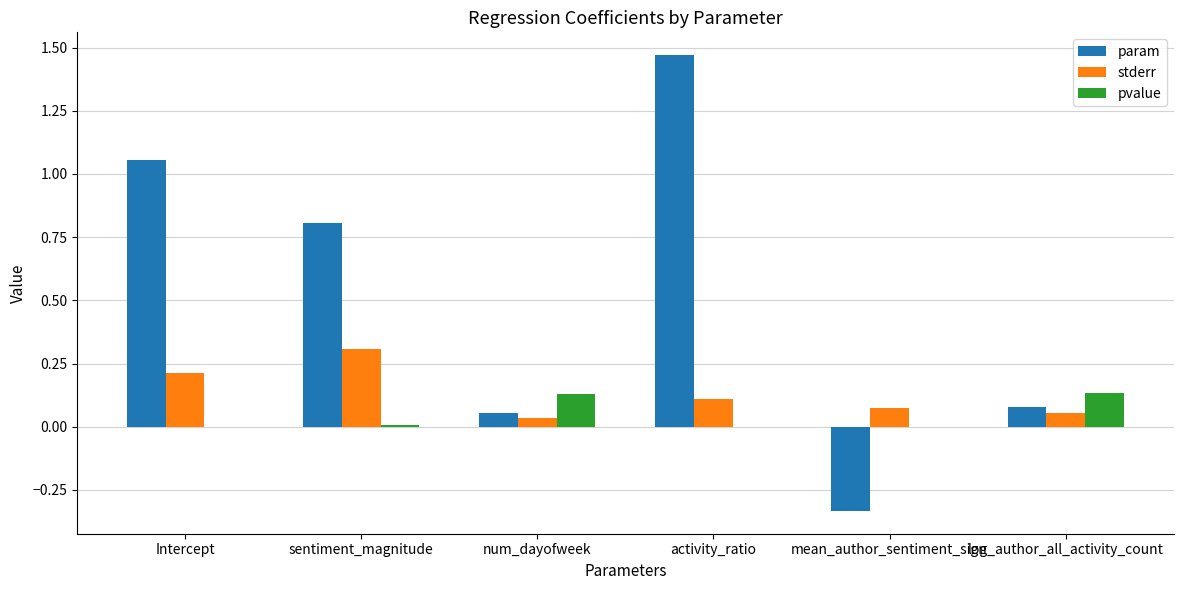

Count the number of data series in this chart.

3